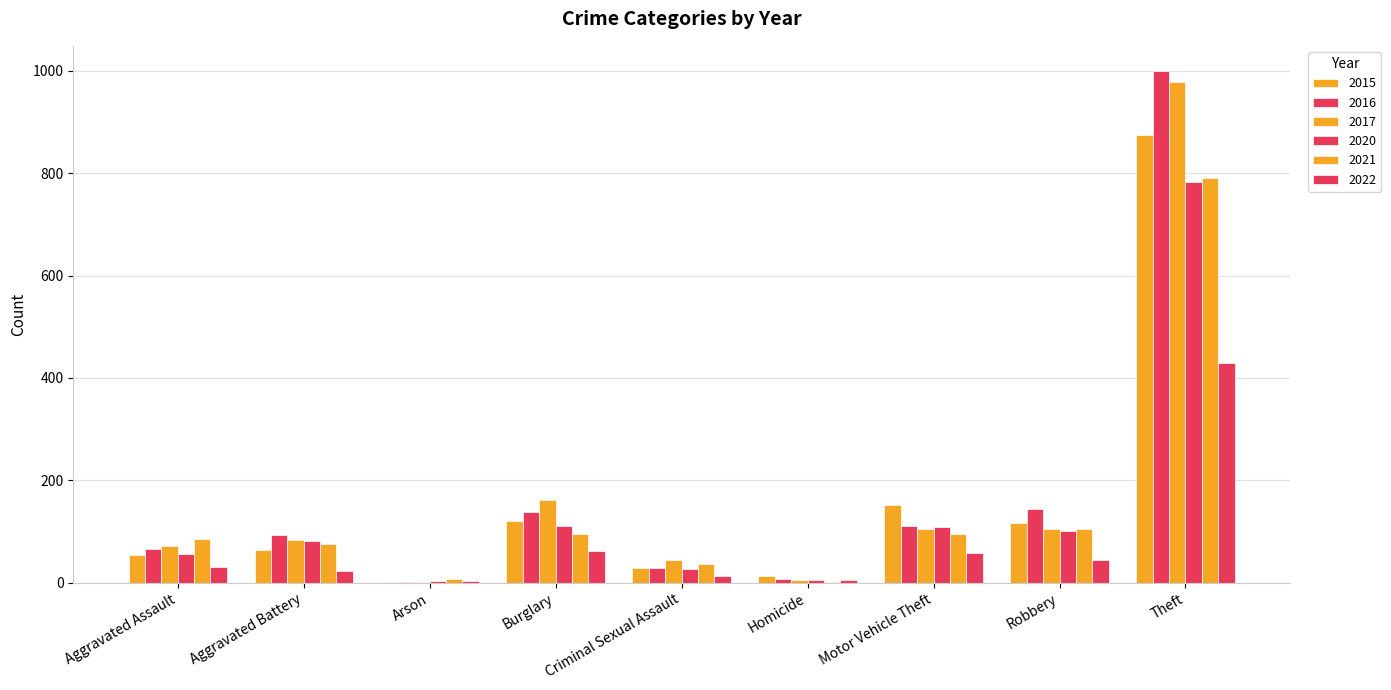

How many categories are shown in the chart?

9